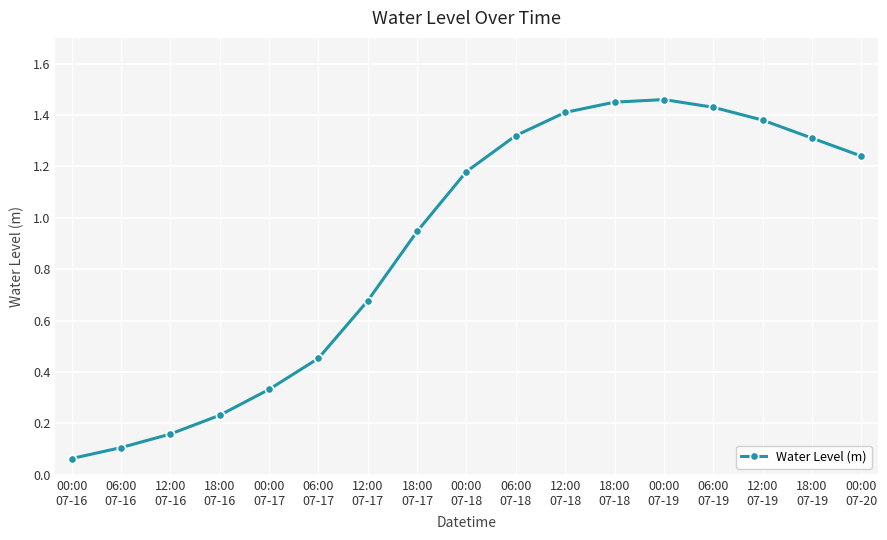

True or false: there are more than 0 points higher than both neighbors.

True